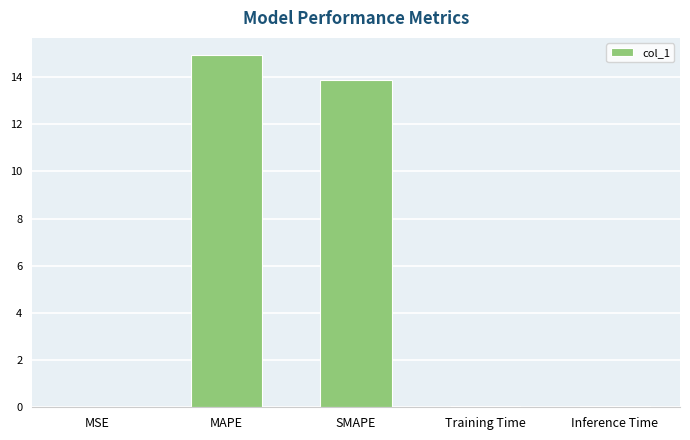

What is the sum of all values?

28.9